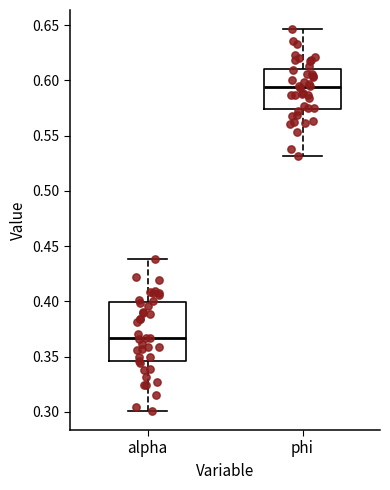

Which box is the tallest, from its lower edge to its upper edge?

alpha